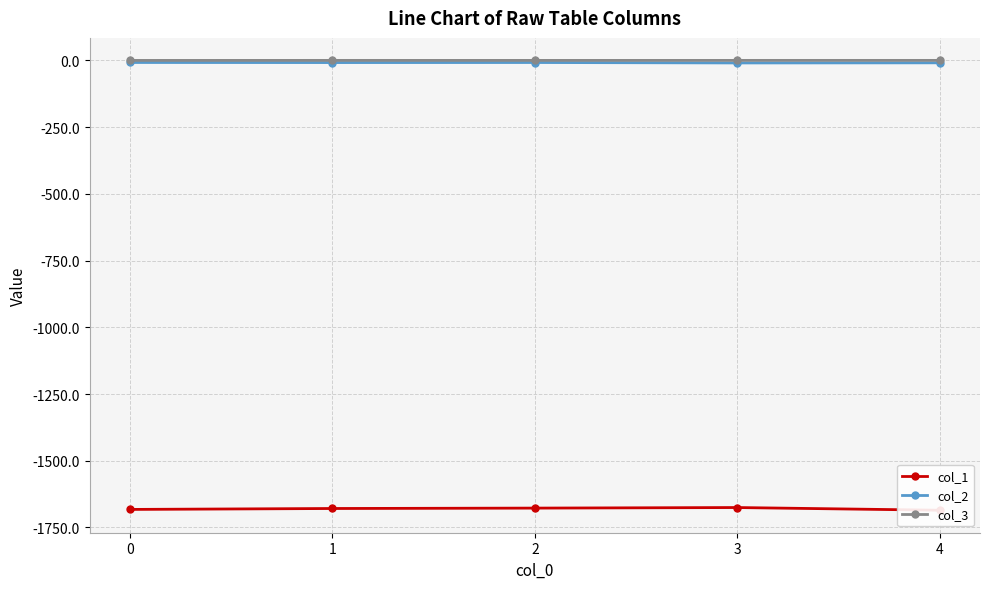

At which category does col_2 reach its first local peak?

2